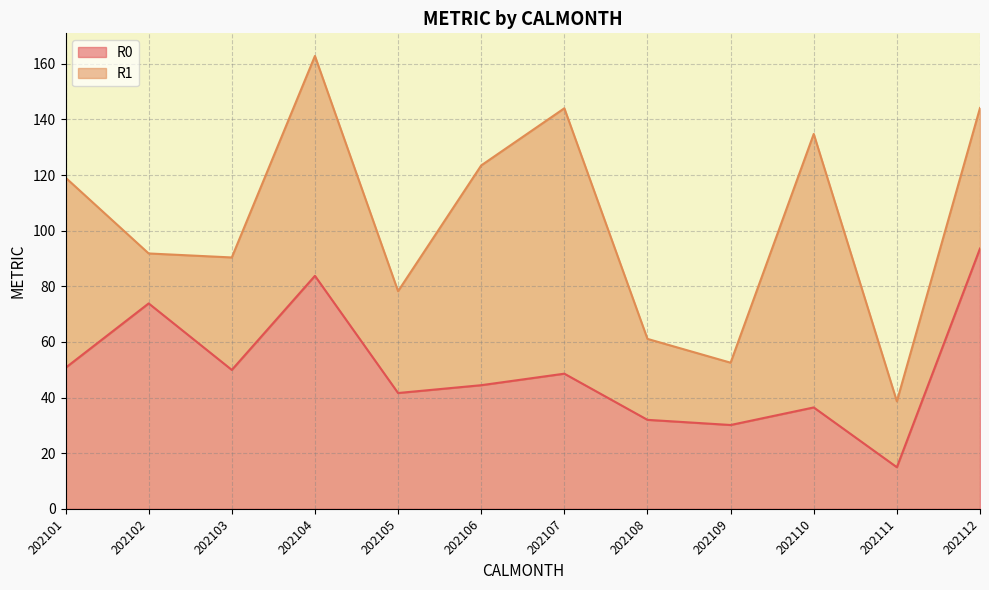

Reading right to left, extract all data points from this chart.

93.6	15.0	36.5	30.1	32.0	48.6	44.4	41.6	83.8	49.9	73.8	50.7